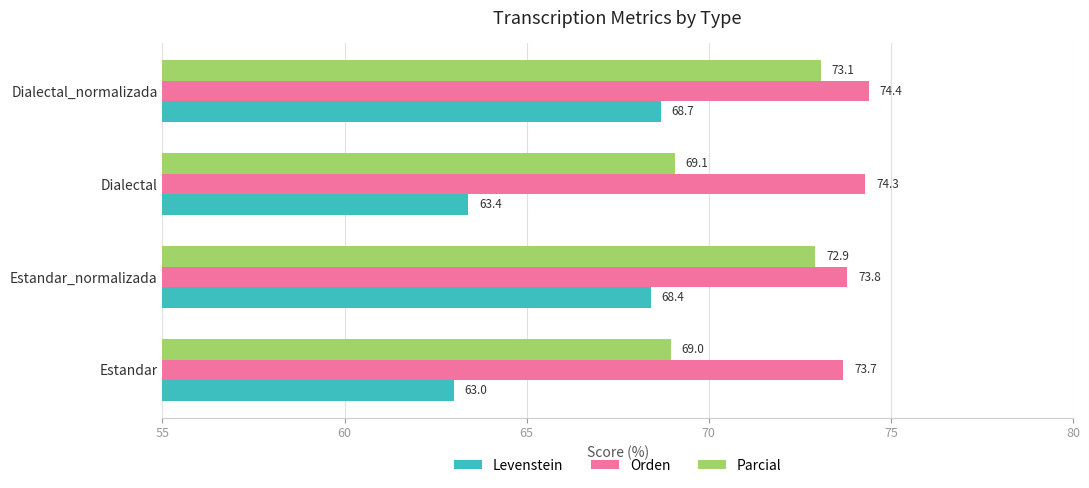

What are all the series names shown in the legend?

Levenstein, Orden, Parcial